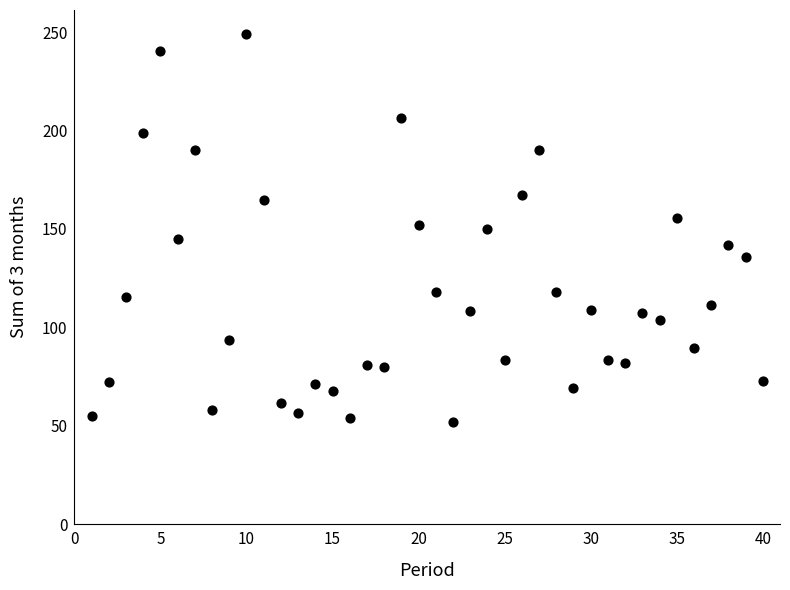

What is the range of Y values (max minus min)?

197.0